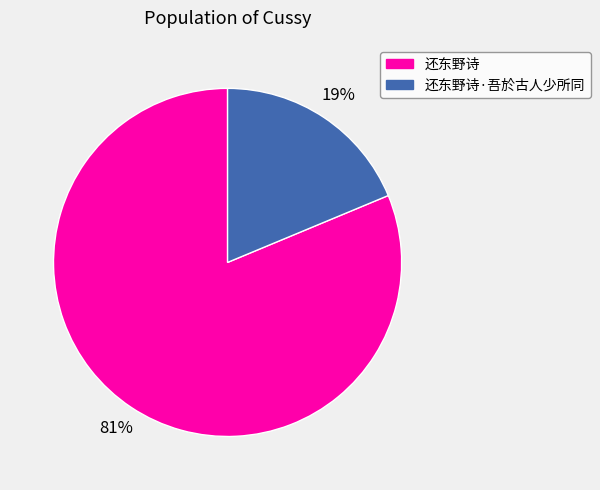

Combined, do 还东野诗 and 还东野诗·吾於古人少所同 account for over 50%?

Yes